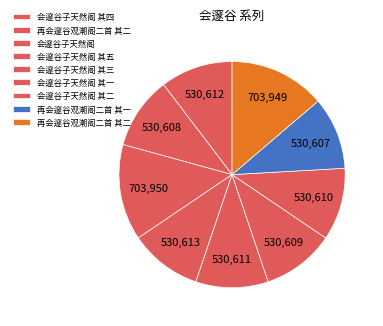

Count the number of slices in the pie.

9